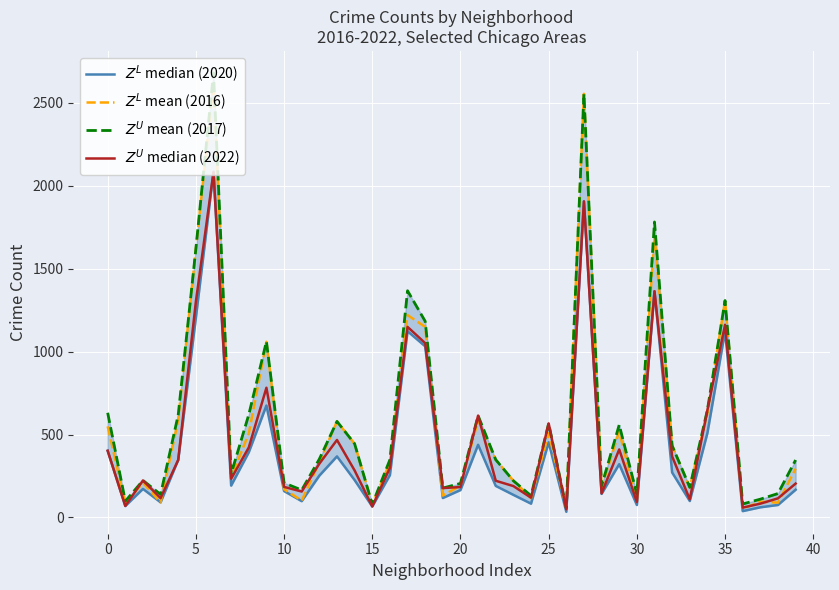

Where is $Z^L$ mean (2016) nearest to the value 1333?

35